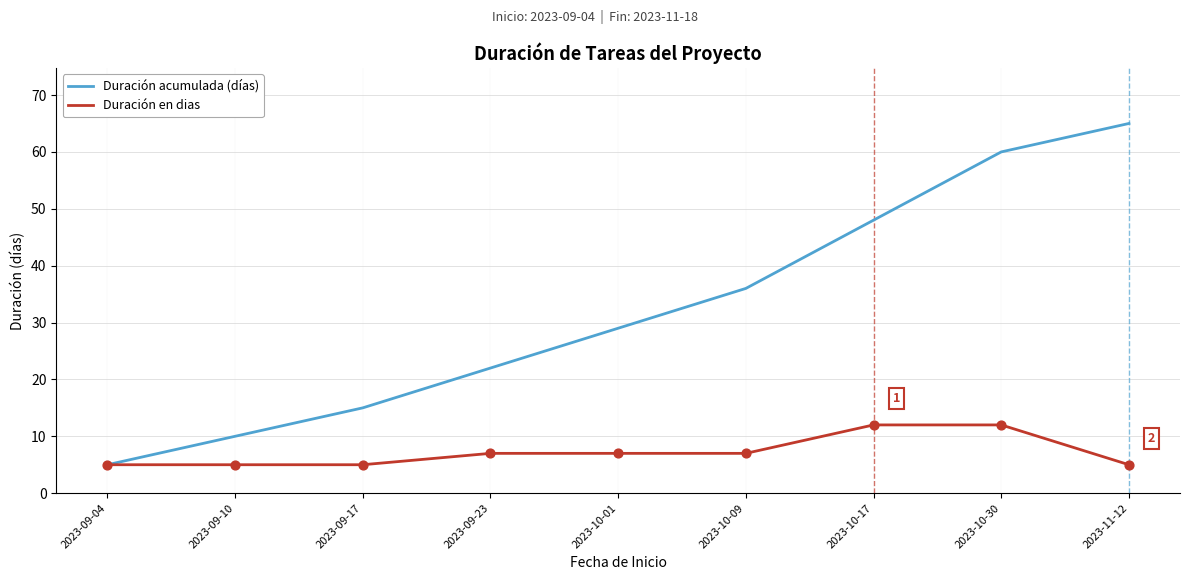

Between 2023-09-17 and 2023-10-30, which series saw the biggest shift?

Duración acumulada (días)